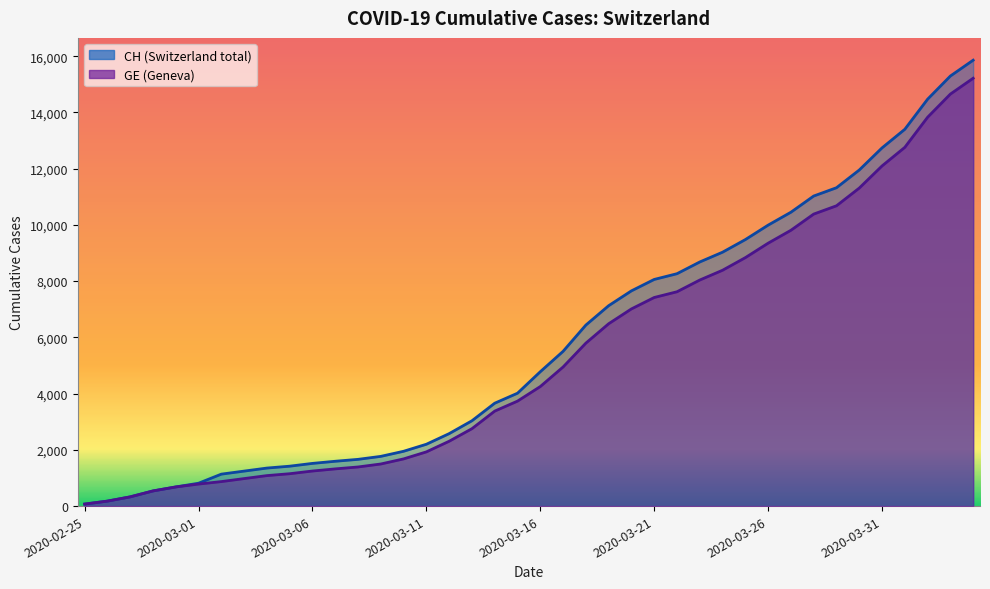

Which series changed the most between 2020-03-14 and 2020-04-03?

CH